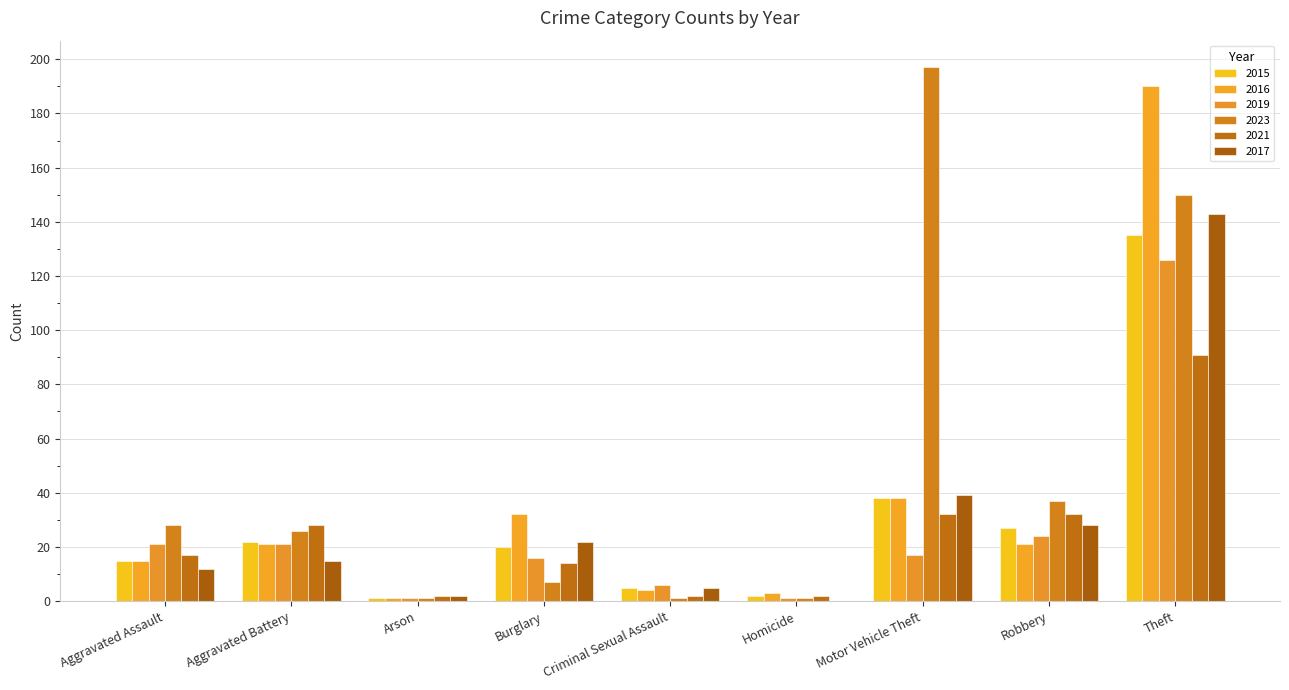

True or false: 2019 has a value of 126 at Theft.

True